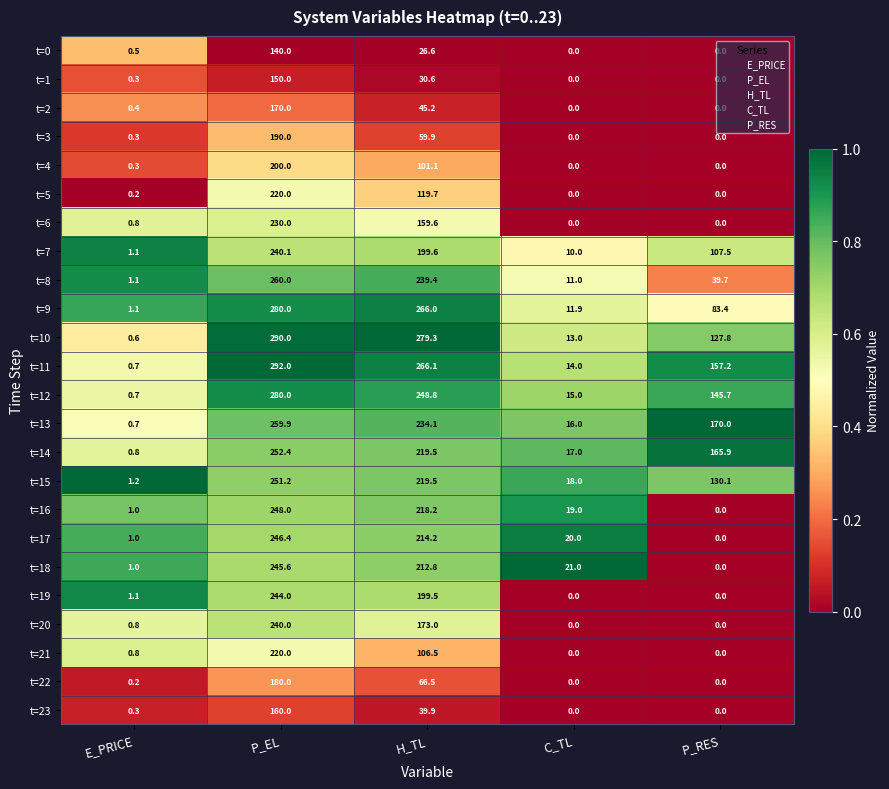

At which category is the sum across all series the highest?

P_EL